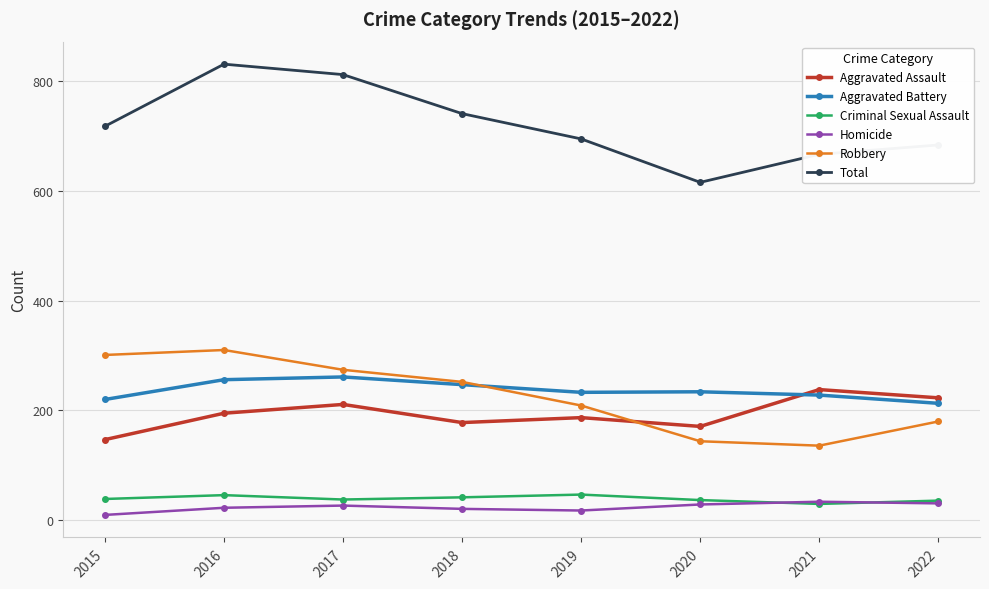

True or false: Total and Homicide intersect in this chart.

False